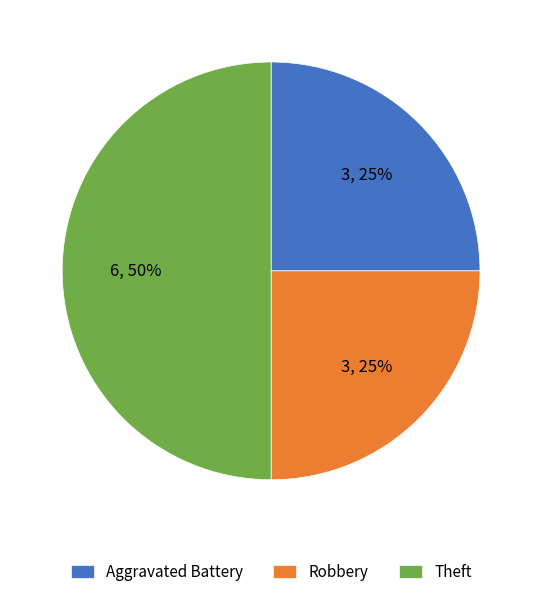

To the nearest percent, what portion does Theft represent?

50%